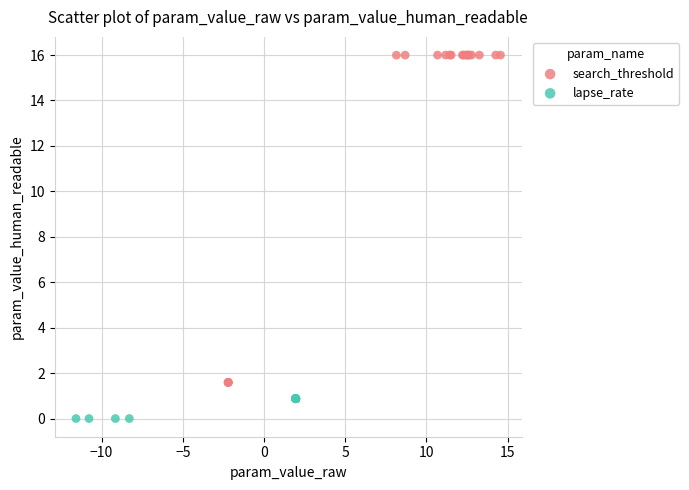

Which series reaches the minimum Y coordinate?

lapse_rate